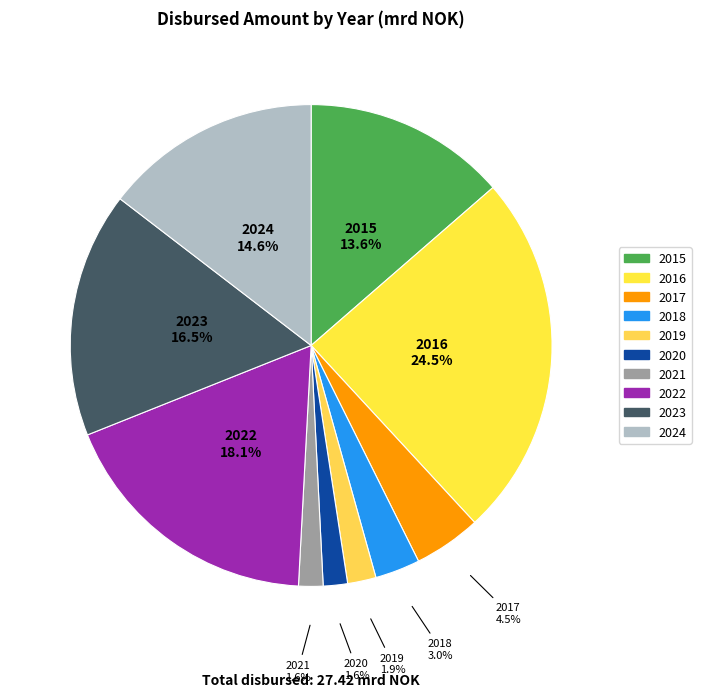

What is the ratio of the value at 2024 to the value at 2017?

3.2